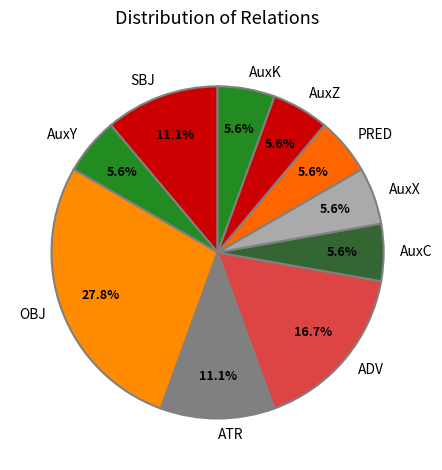

What percentage do AuxK and ATR together represent?

16.7%